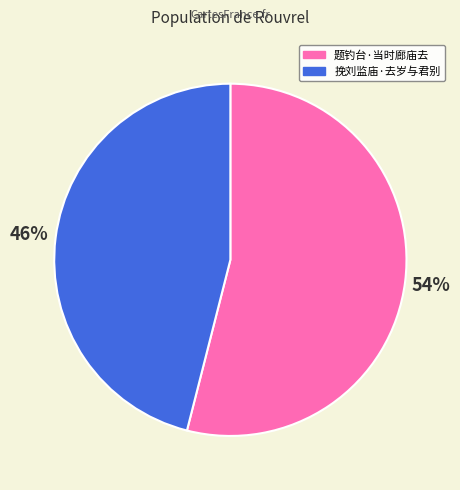

Which slice is the smallest?

挽刘监庙·去岁与君别